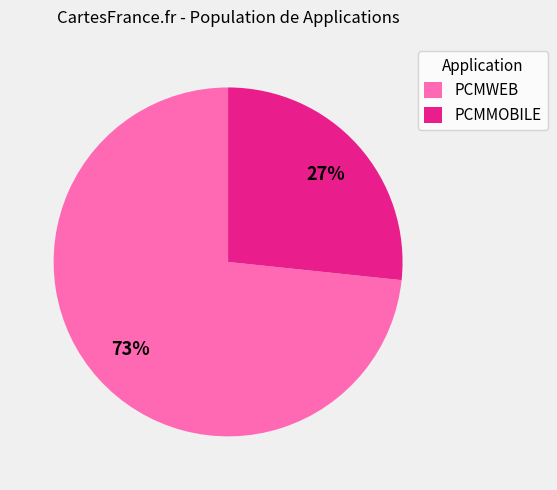

To the nearest percent, what percentage of the pie is PCMWEB?

73%